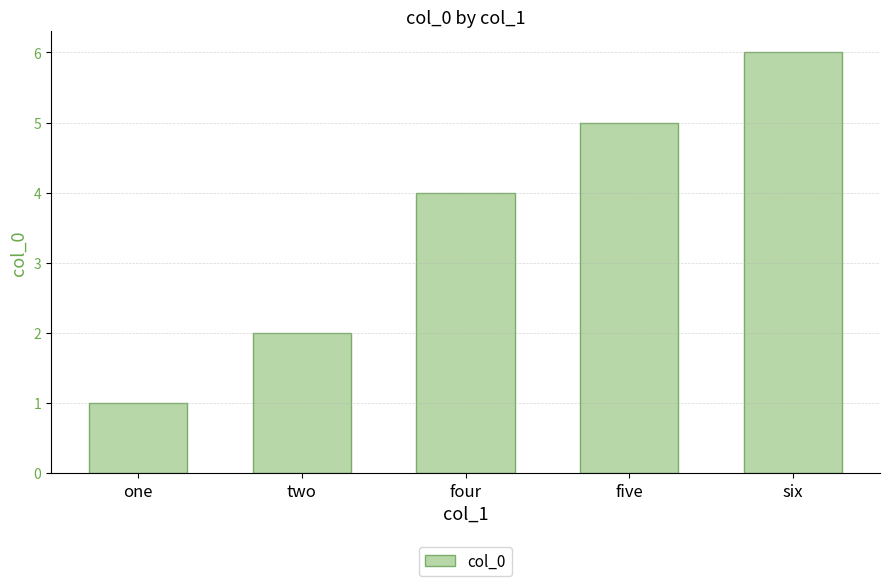

List the labels in order of value, smallest first.

one, two, four, five, six